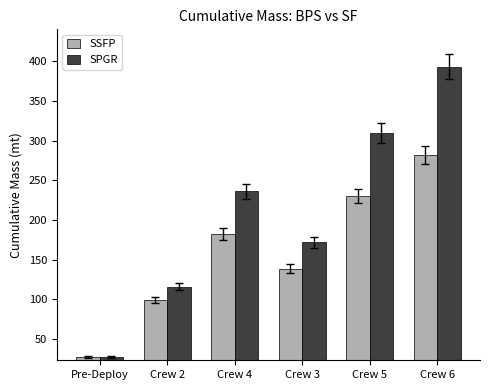

What is the smallest value displayed?

27.3